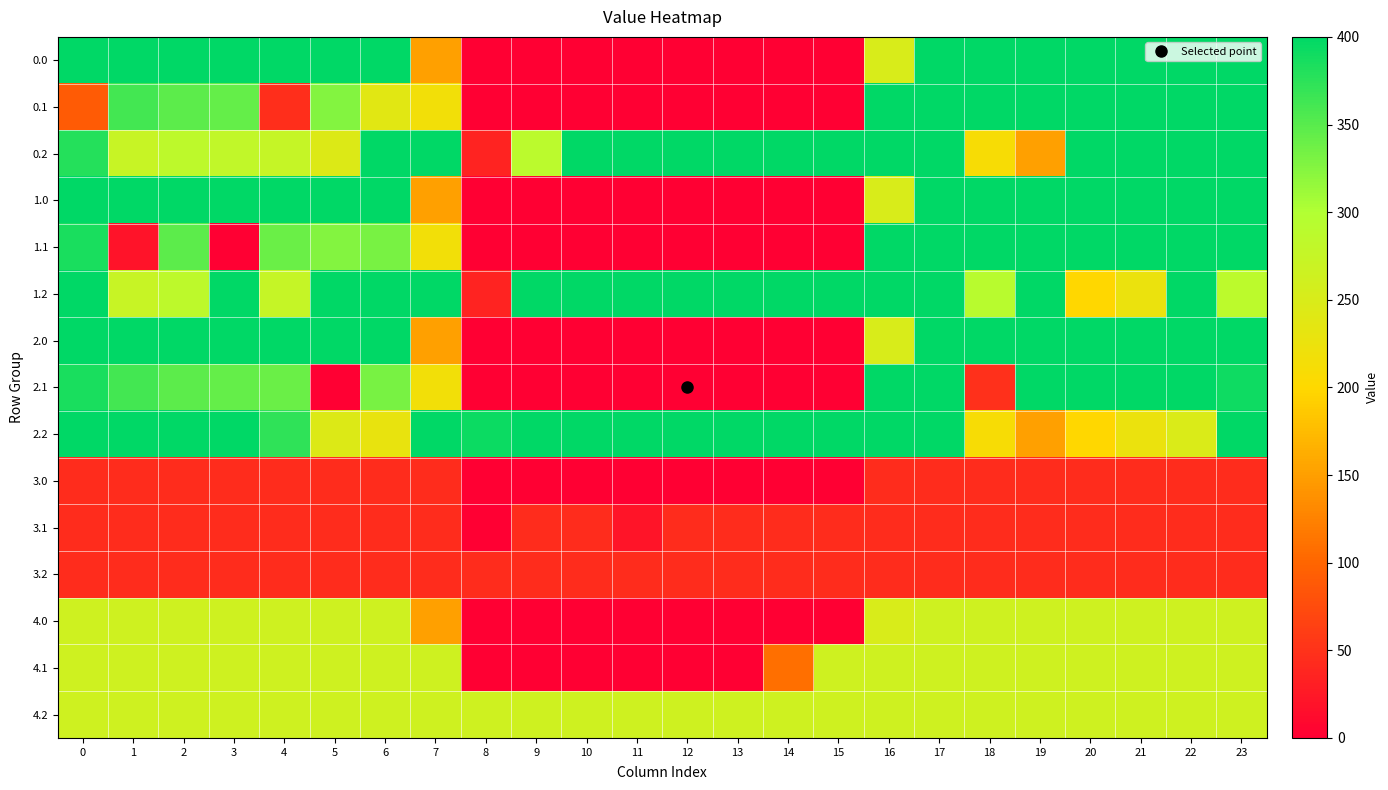

Which category has the lowest value across all series?

8